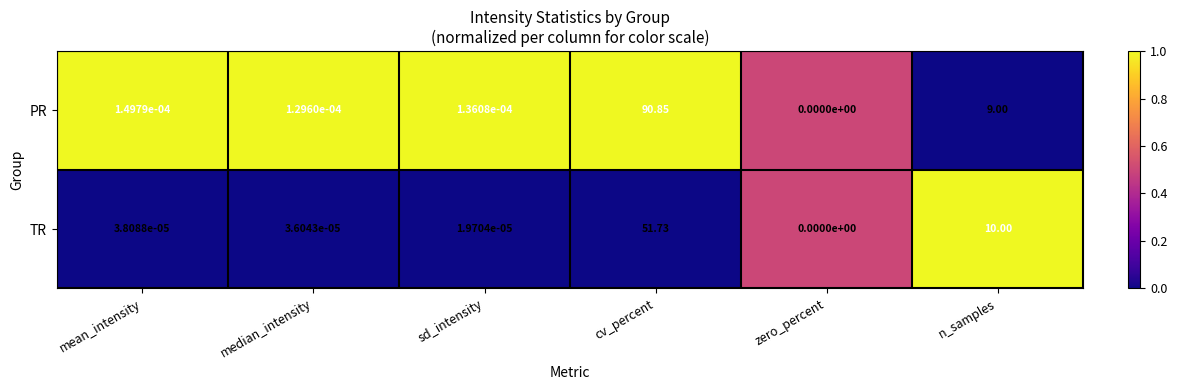

How many positive values does the TR series have?

5